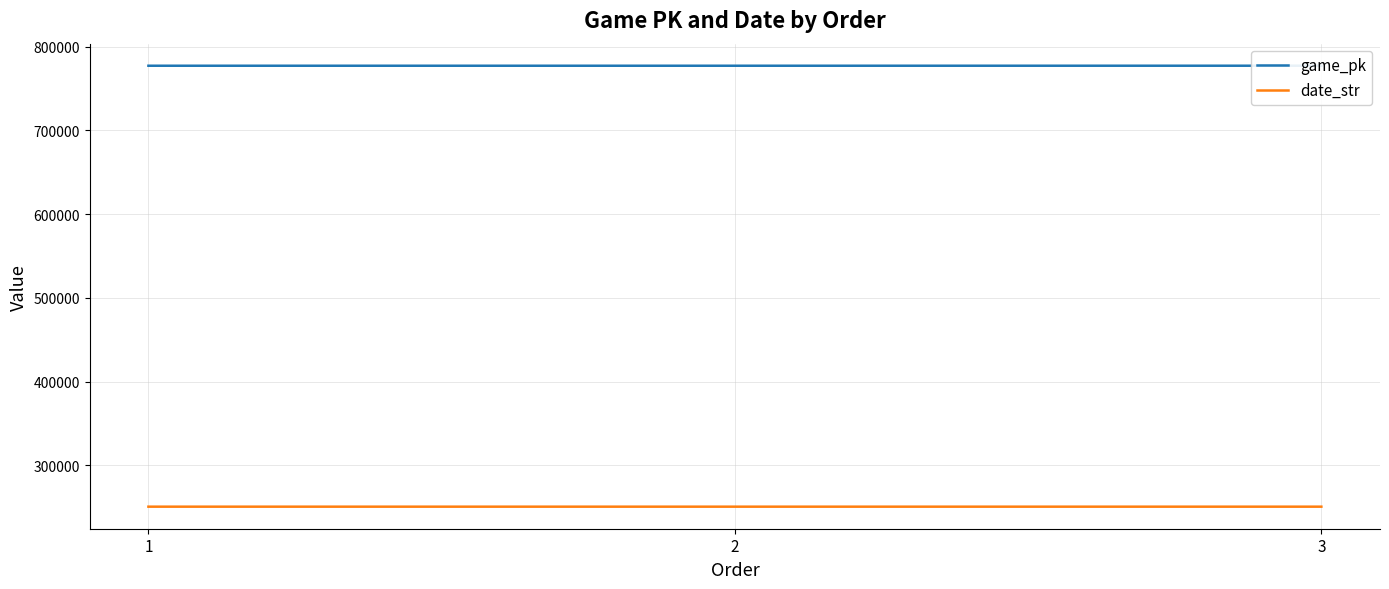

Does the chart have visible grid lines?

Yes